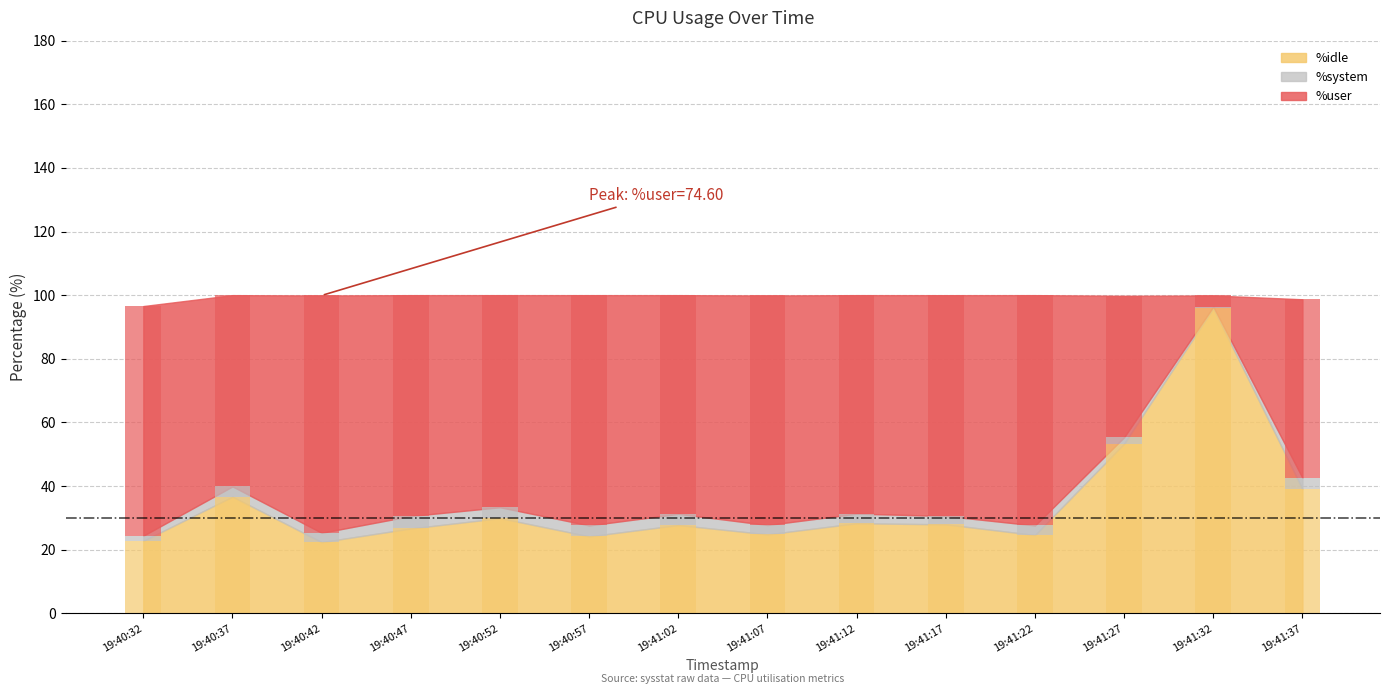

List the labels in order of %user value, smallest first.

19:41:32, 19:41:27, 19:41:37, 19:40:37, 19:40:52, 19:41:12, 19:41:02, 19:41:17, 19:40:47, 19:41:07, 19:40:32, 19:40:57, 19:41:22, 19:40:42